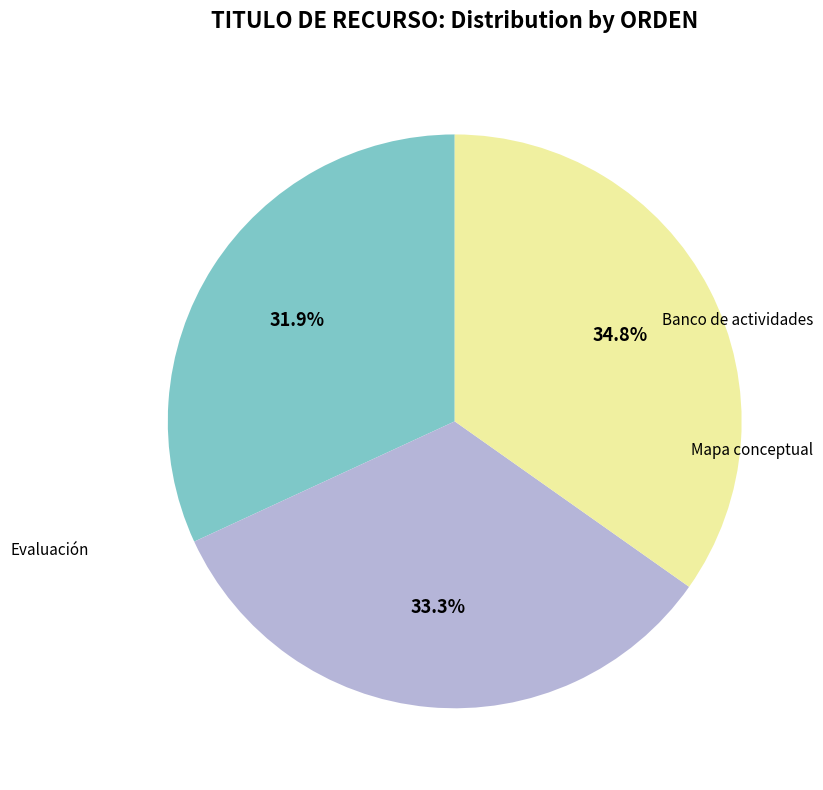

Is there a majority slice in this chart?

No